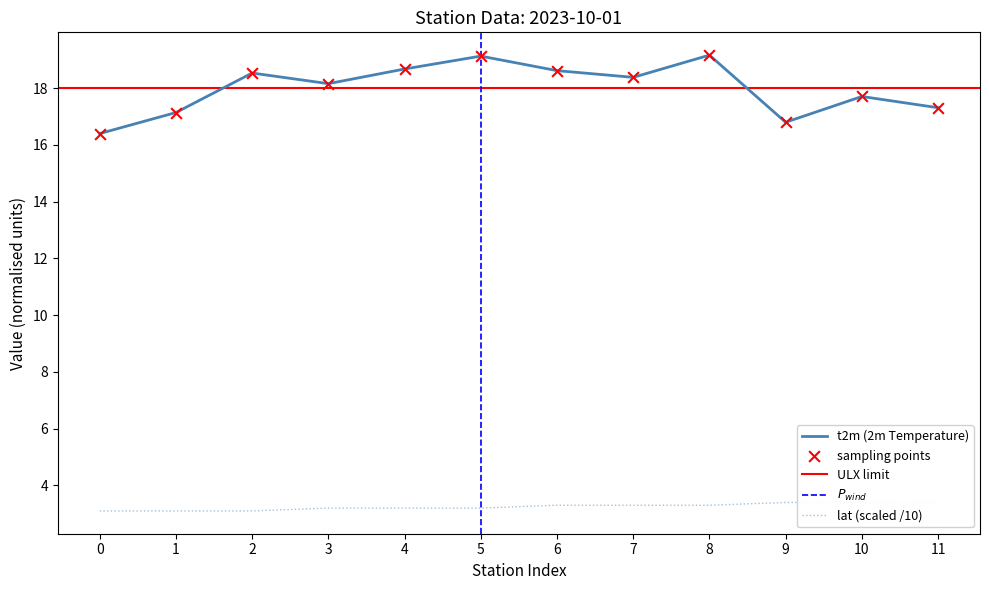

At how many categories does at least one series exceed 11?

12